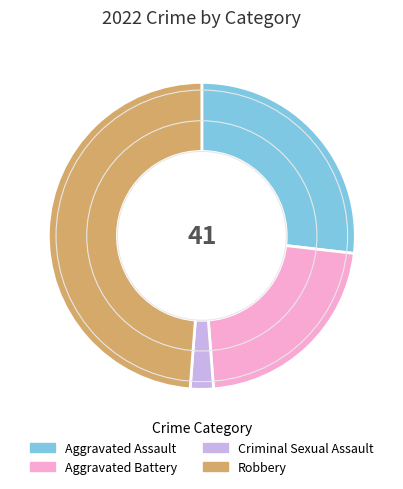

Approximately how many times larger is the value at Aggravated Battery compared to Aggravated Assault?

0.8